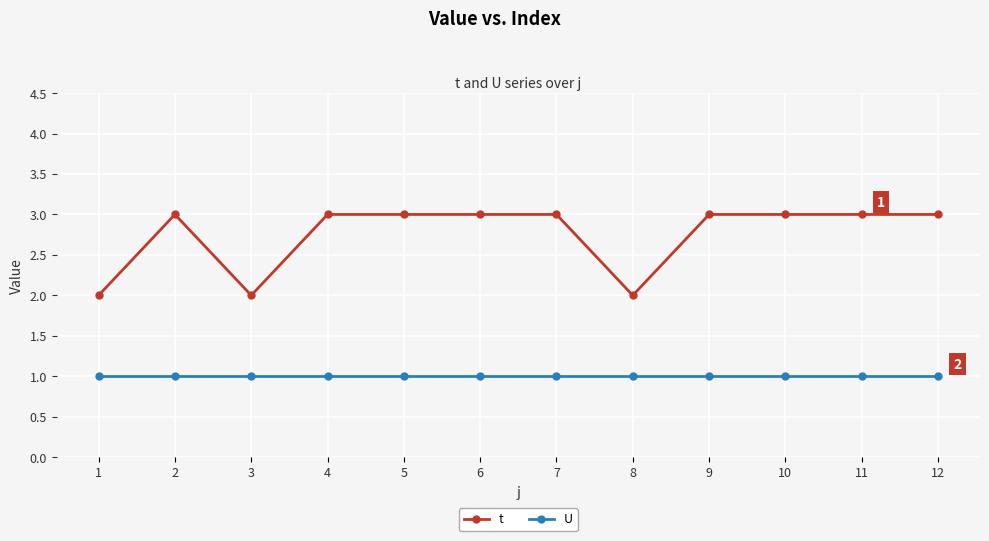

What are all the series names shown in the legend?

t, U